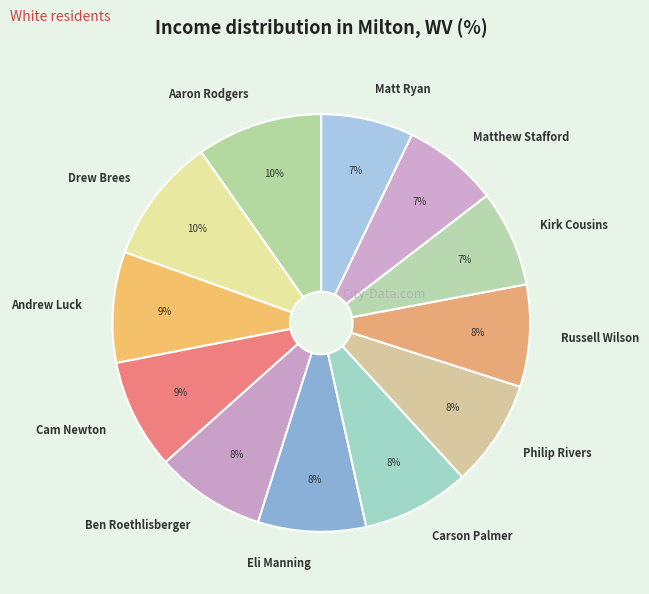

Is the sum of Carson Palmer and Ben Roethlisberger greater than half?

No